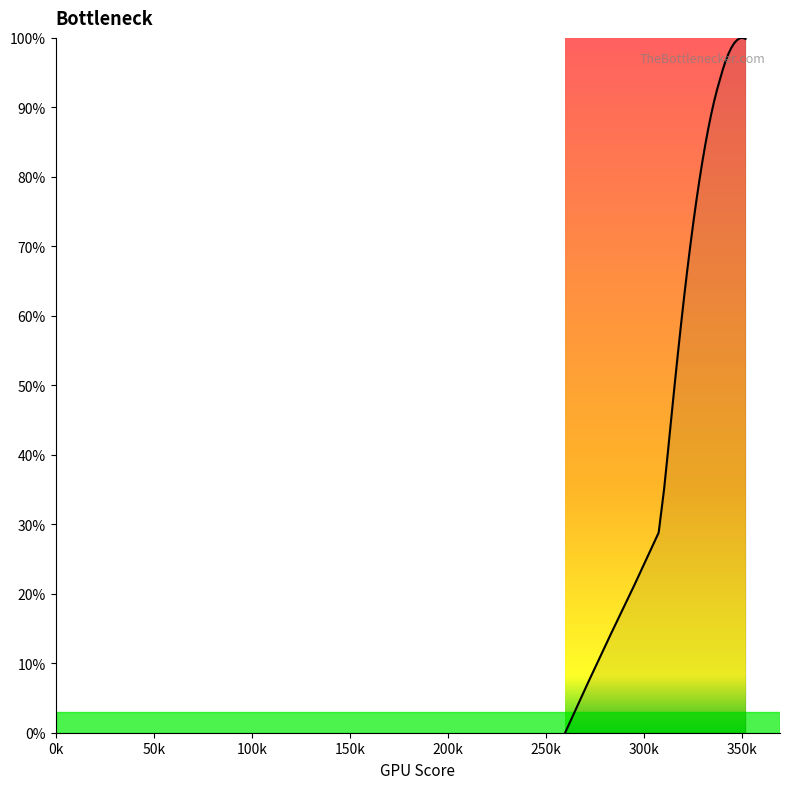

What is the sum of all values?

2290.4